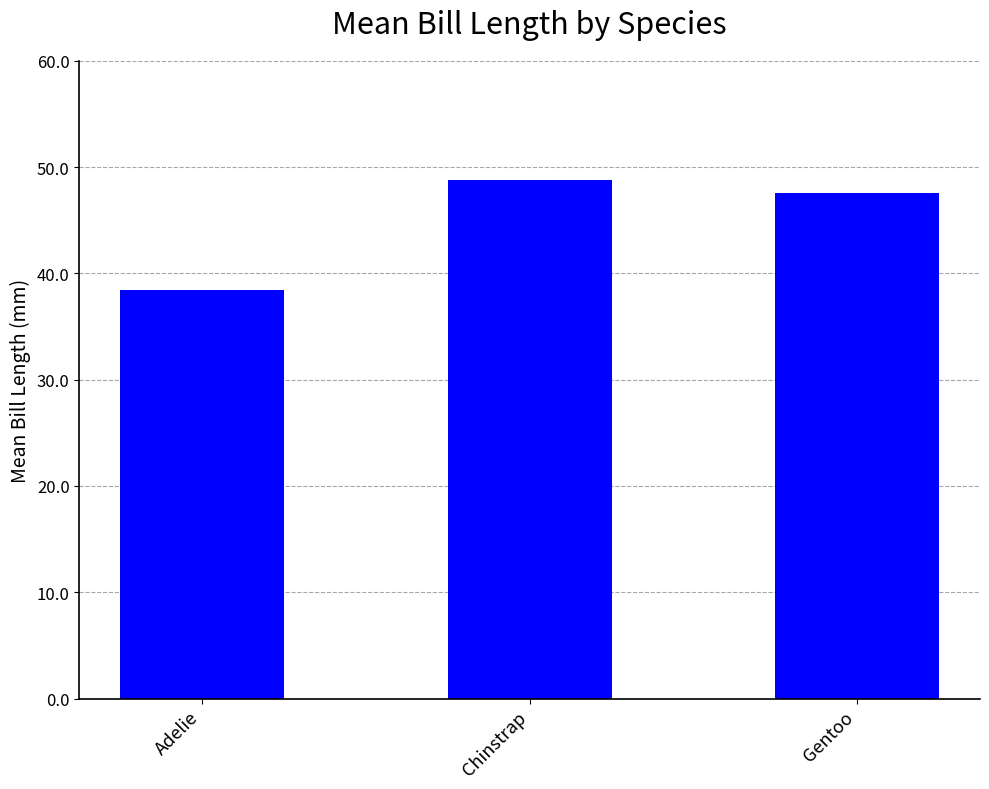

Reading right to left, transcribe all the data shown in this chart.

Gentoo=47.6	Chinstrap=48.8	Adelie=38.4